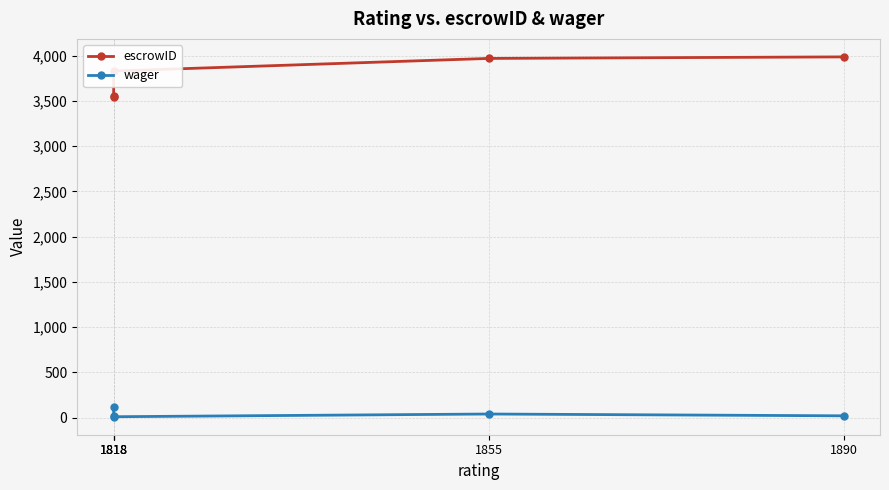

Which series has the largest total across all categories?

escrowID